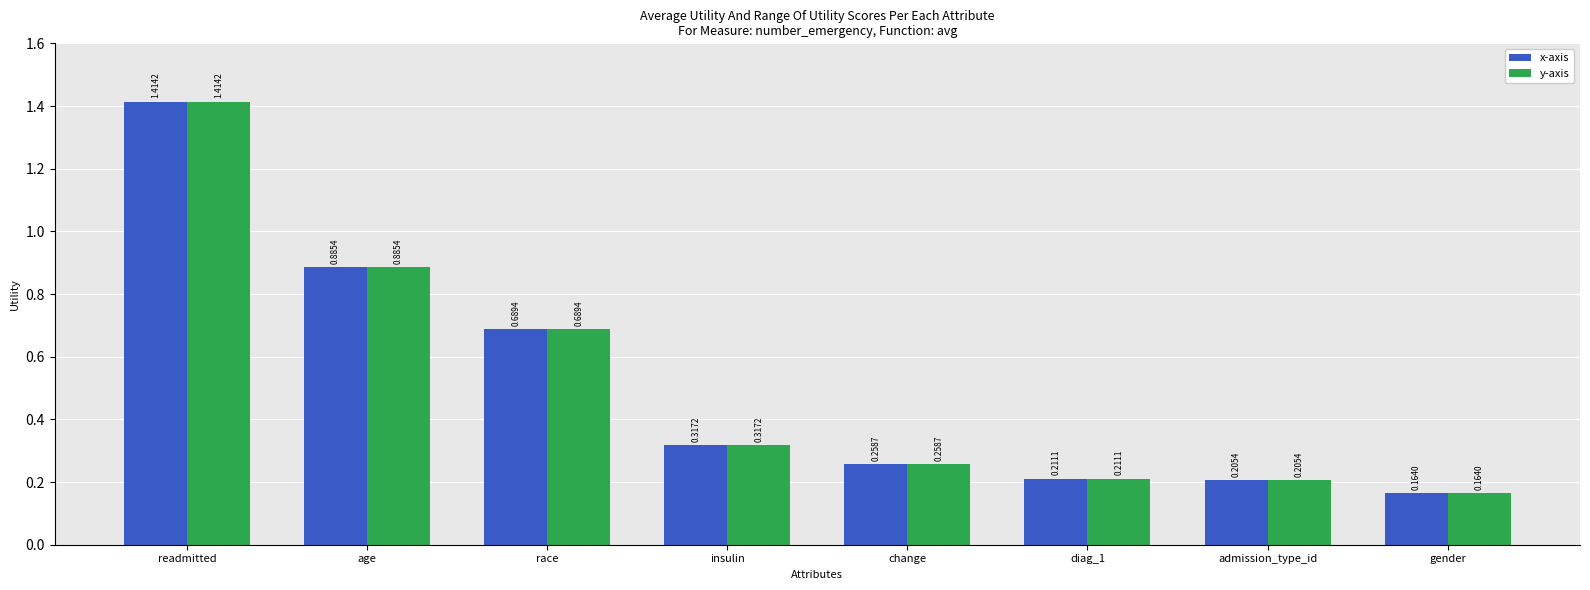

List the labels in order of x-axis value, largest first.

readmitted, age, race, insulin, change, diag_1, admission_type_id, gender